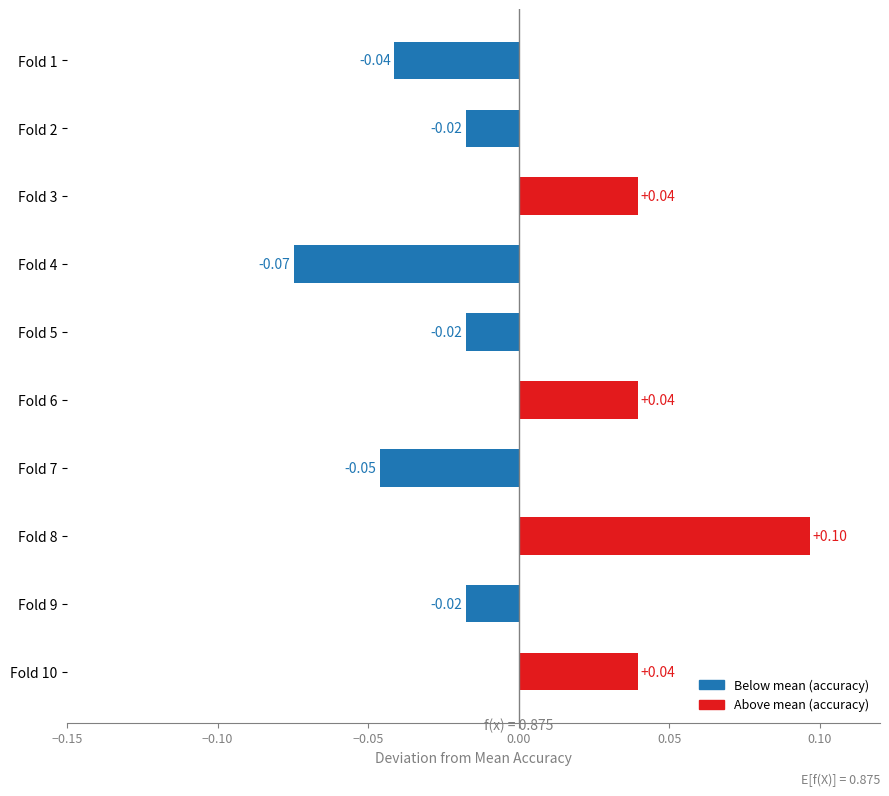

Between Fold 6 and Fold 1, which is larger?

Fold 6